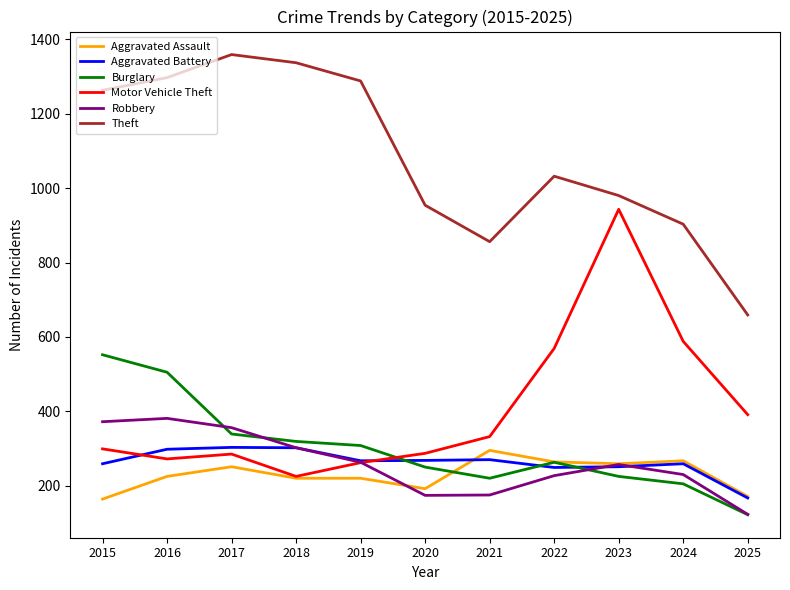

What value does the Motor Vehicle Theft series have at 2021?

332